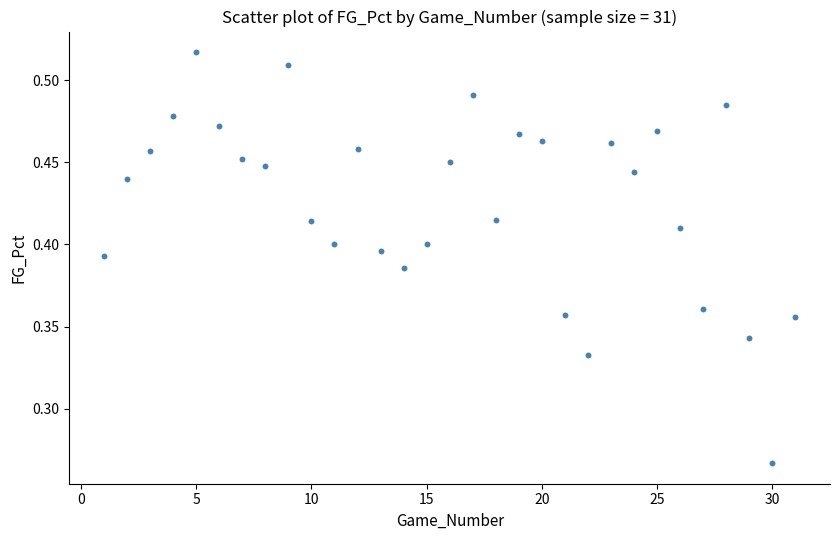

What is the range of X values (max minus min)?

30.0